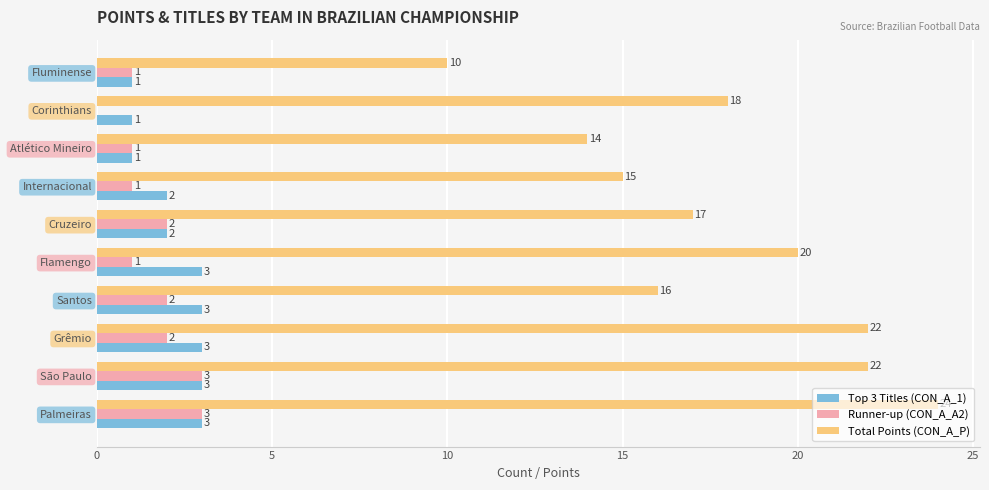

Between Grêmio and Flamengo, which series saw the biggest shift?

Total Points (CON_A_P)